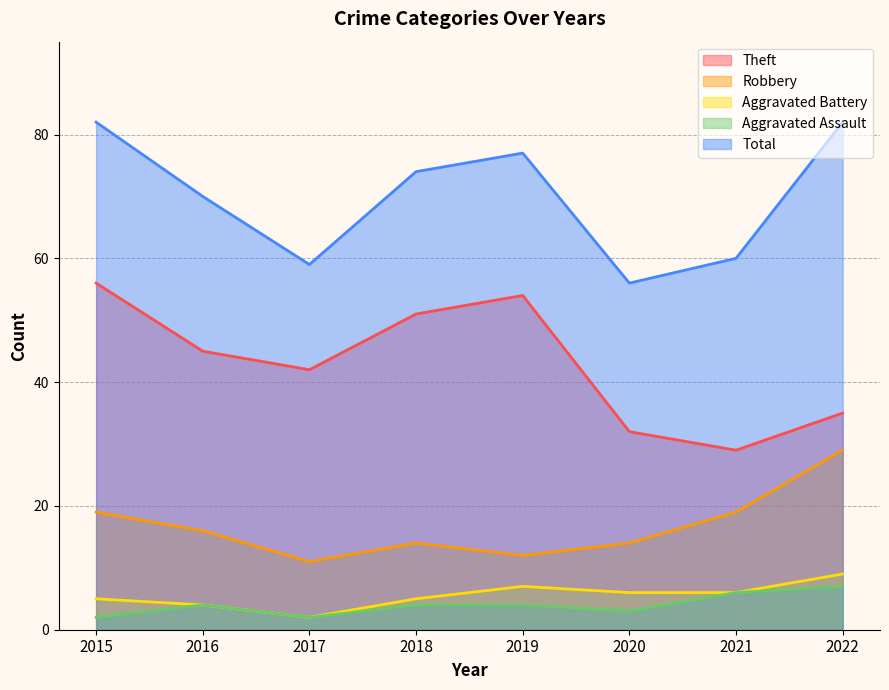

Reading left to right, transcribe all the data shown in this chart.

Theft: 2015=56	2016=45	2017=42	2018=51	2019=54	2020=32	2021=29	2022=35
Robbery: 2015=19	2016=16	2017=11	2018=14	2019=12	2020=14	2021=19	2022=29
Aggravated Battery: 2015=5	2016=4	2017=2	2018=5	2019=7	2020=6	2021=6	2022=9
Aggravated Assault: 2015=2	2016=4	2017=2	2018=4	2019=4	2020=3	2021=6	2022=7
Total: 2015=82	2016=70	2017=59	2018=74	2019=77	2020=56	2021=60	2022=82